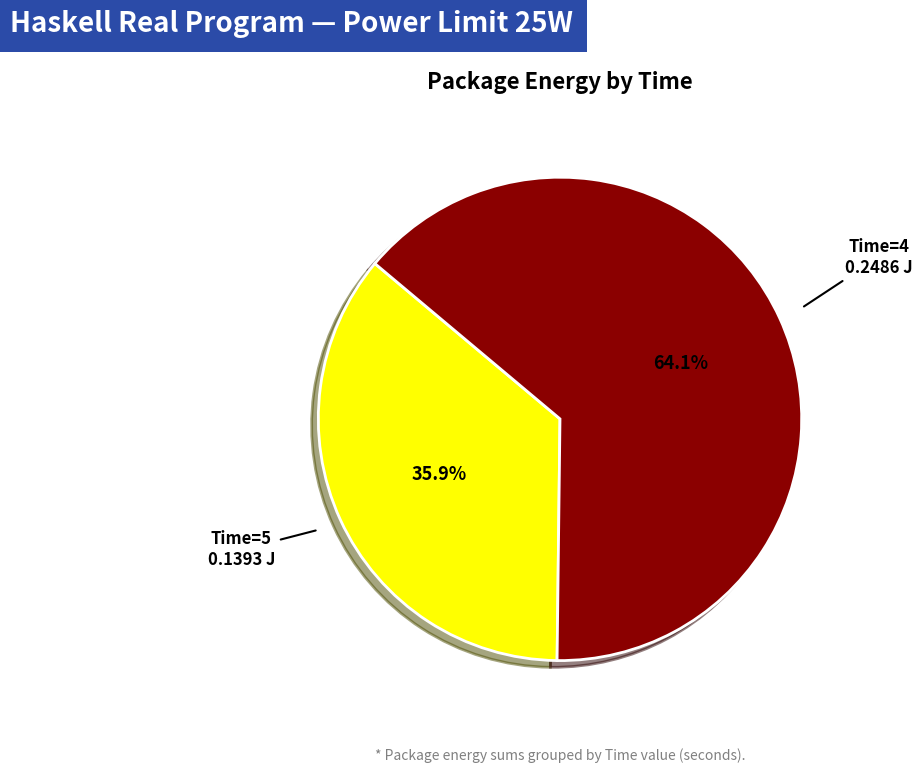

Is there any slice that represents more than half of the pie?

Yes